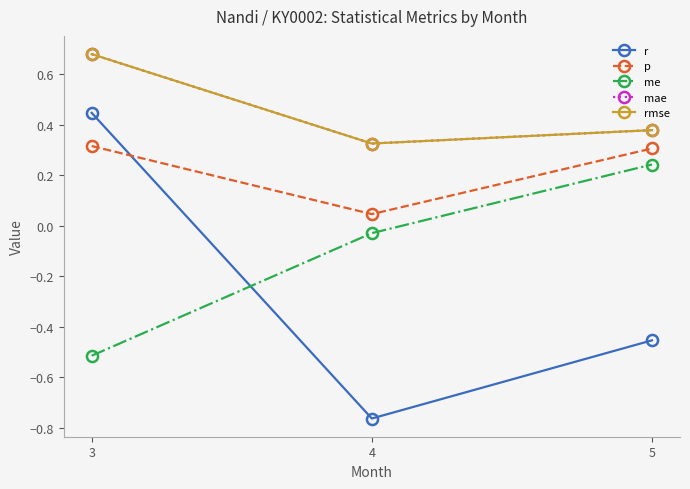

Is this an area chart (filled region under the line)?

No